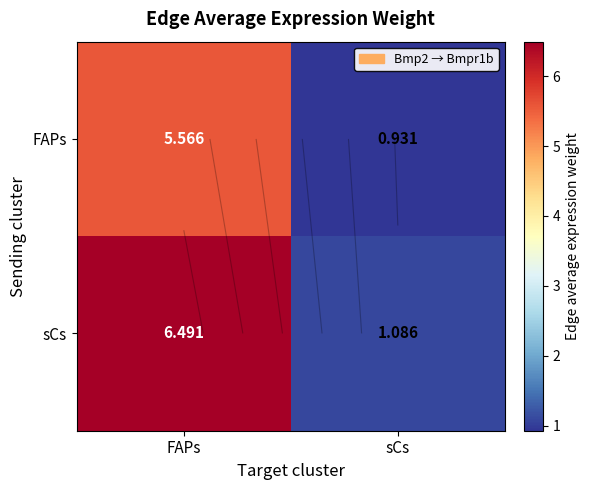

Which series has the largest range (max minus min)?

sCs